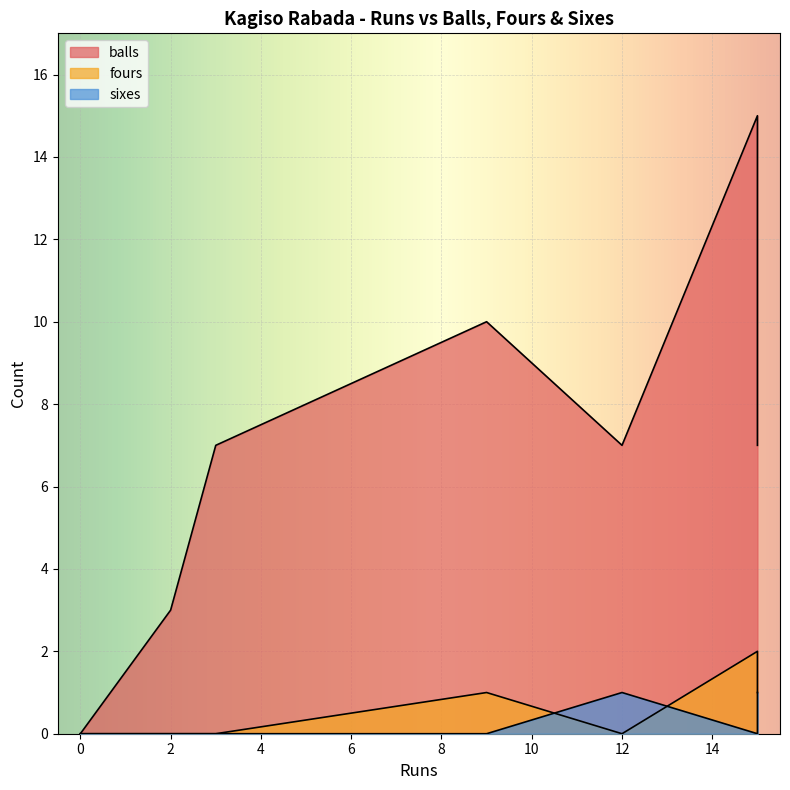

What is the label of the 8th point from the right?

12